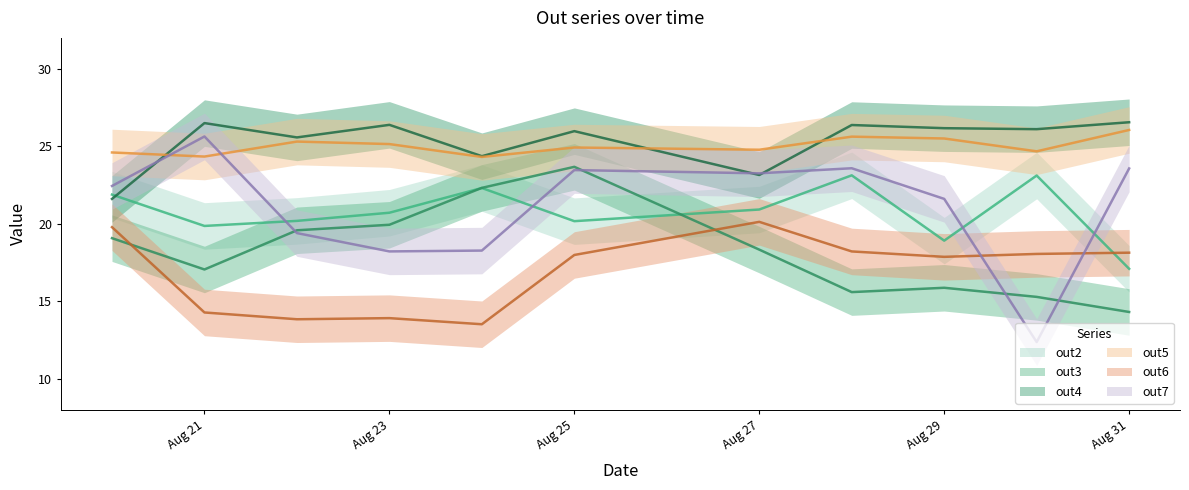

The out3 series shows 15.9 at Aug 29. True or false?

True